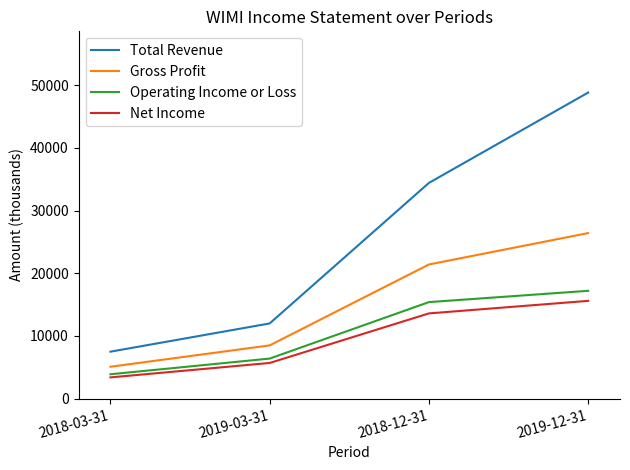

What are all the series names shown in the legend?

Total Revenue, Gross Profit, Operating Income or Loss, Net Income